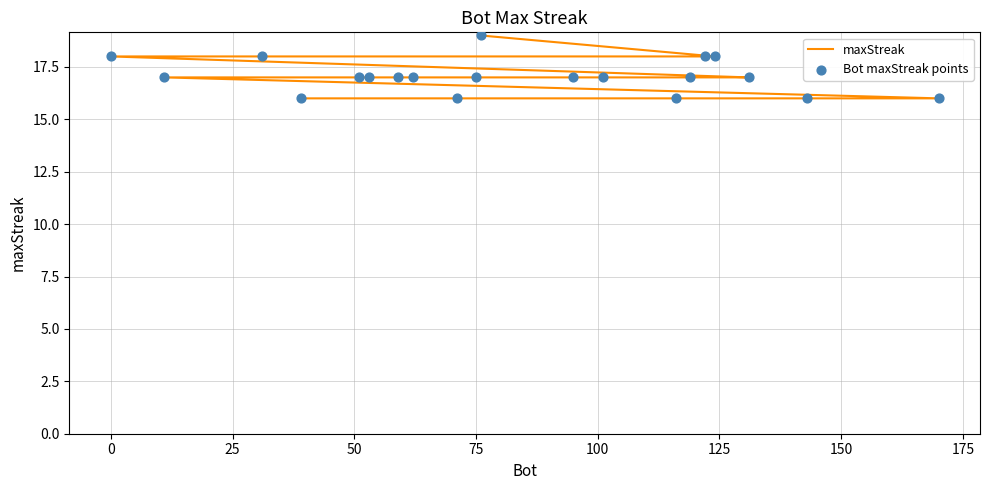

Which series contains the highest Y value?

maxStreak